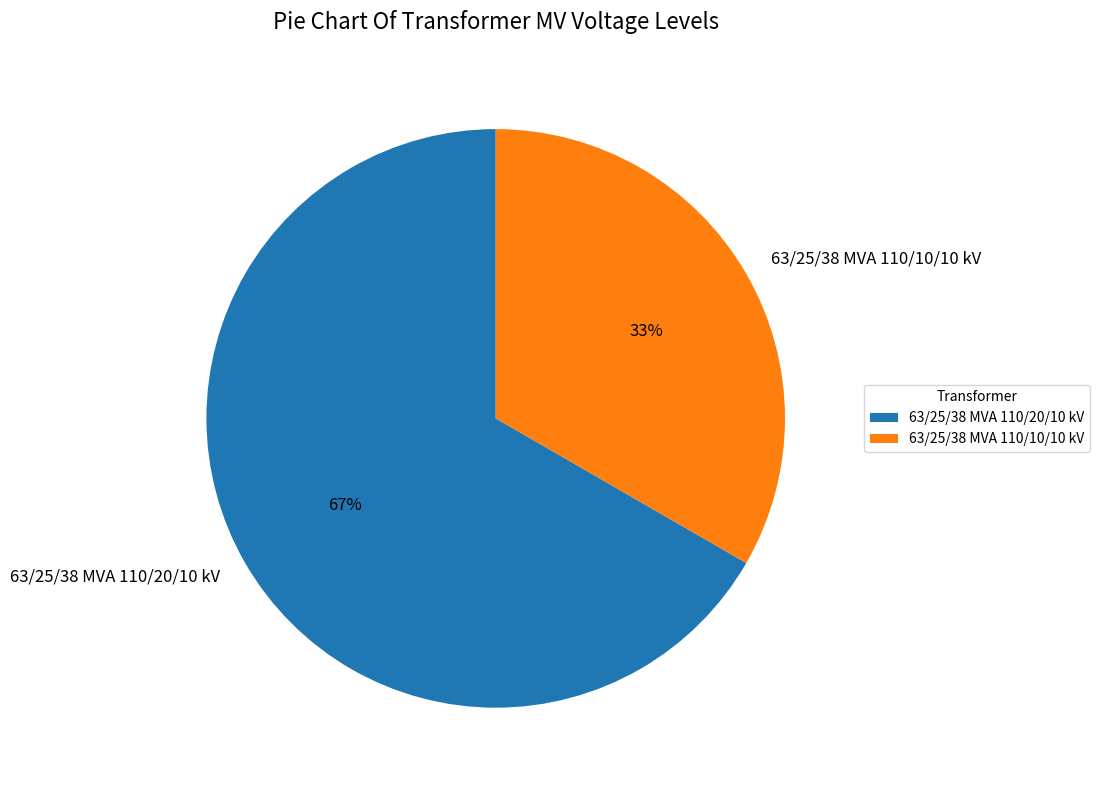

Which slice is the largest?

63/25/38 MVA 110/20/10 kV